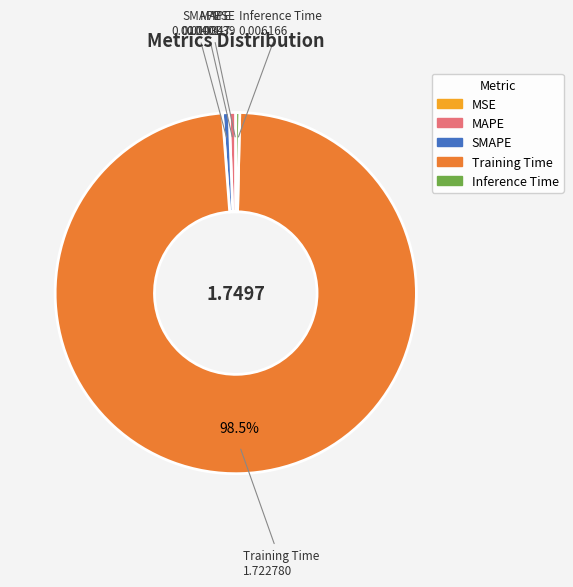

What is the majority slice?

Training Time